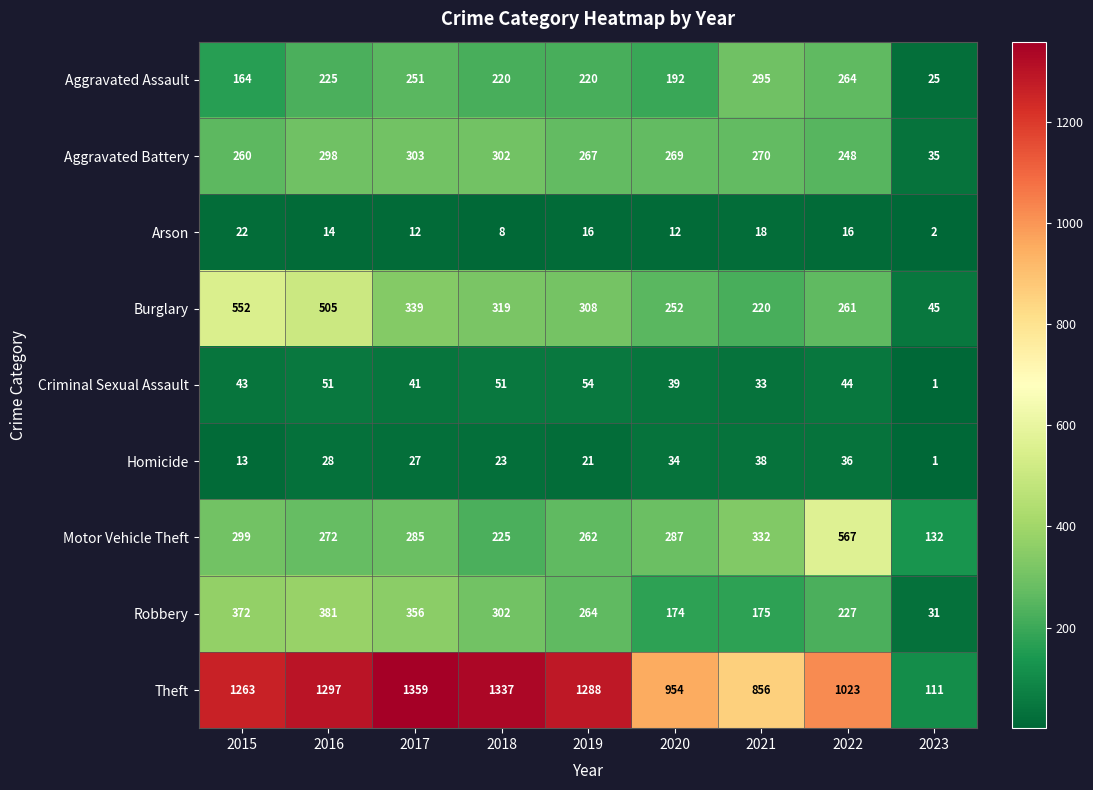

Which label corresponds to the smallest value in the chart?

2023